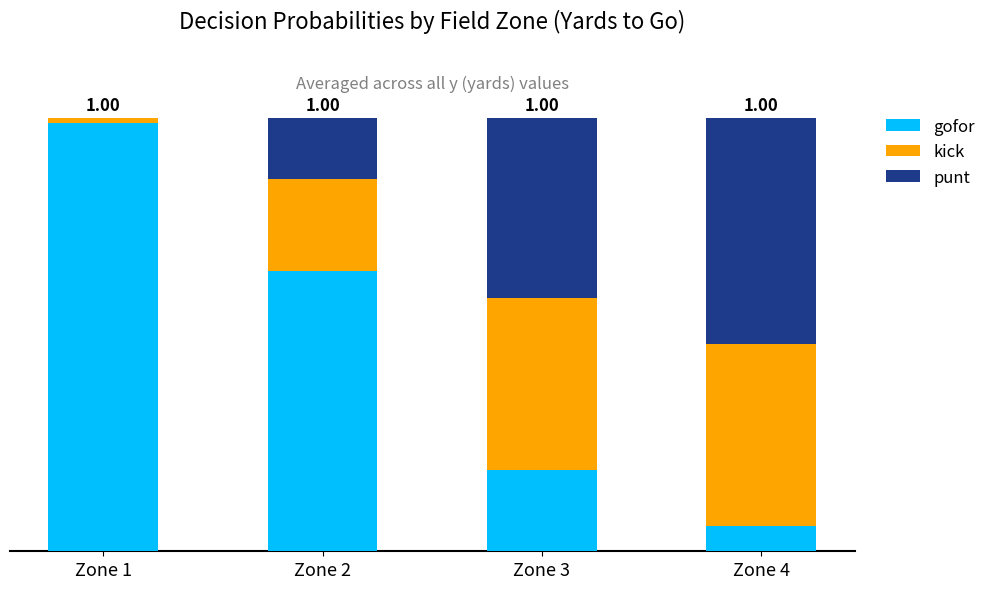

What are all the series names shown in the legend?

gofor, kick, punt